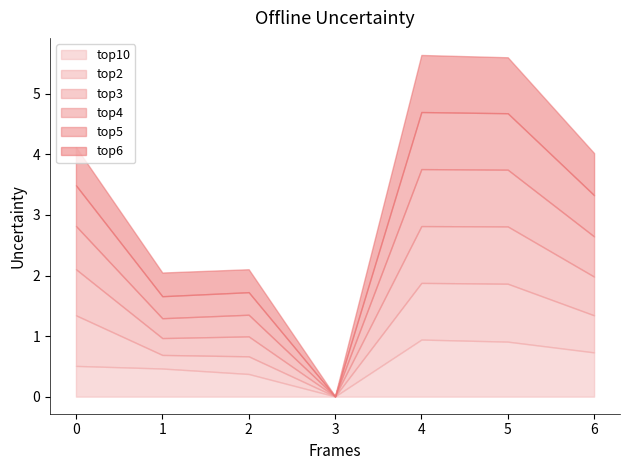

In top4, how many points are lower than both neighbors (excluding endpoints)?

2